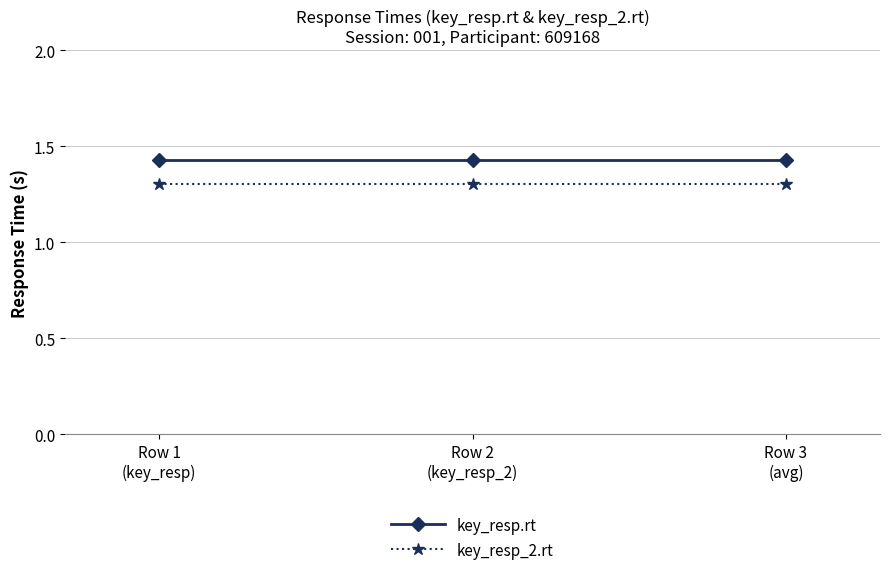

What is the minimum value for key_resp_2.rt?

1.3